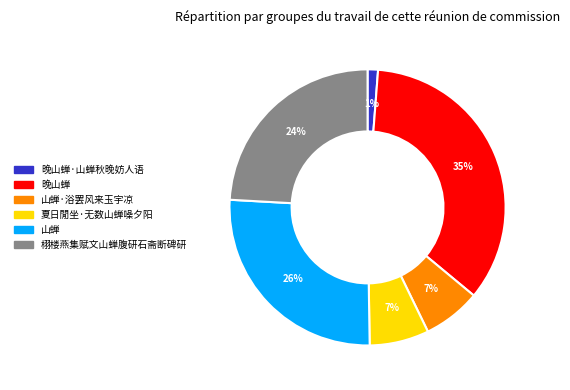

Does any single category account for the majority?

No